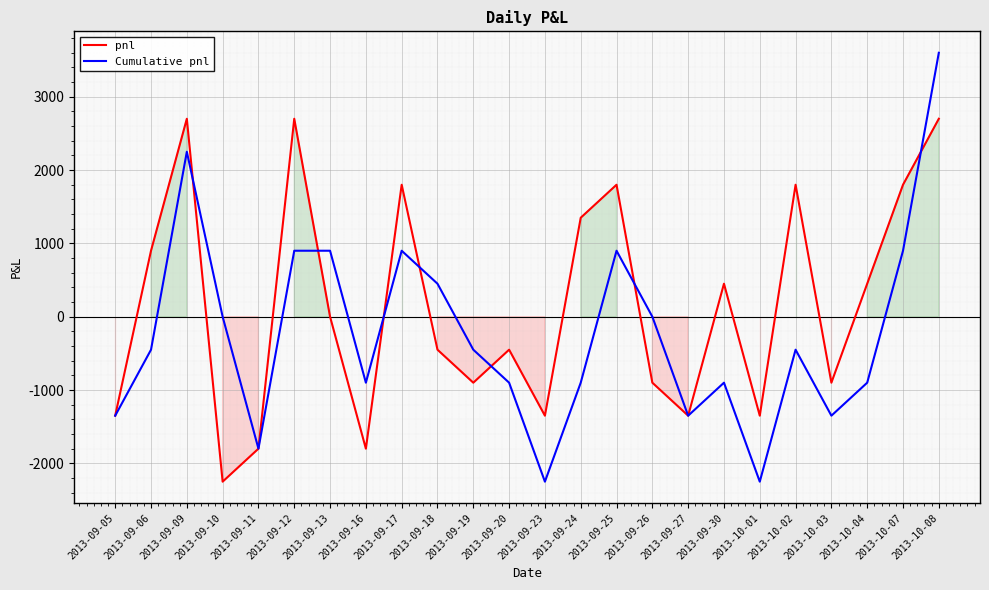

What is the smallest value displayed?

-2250